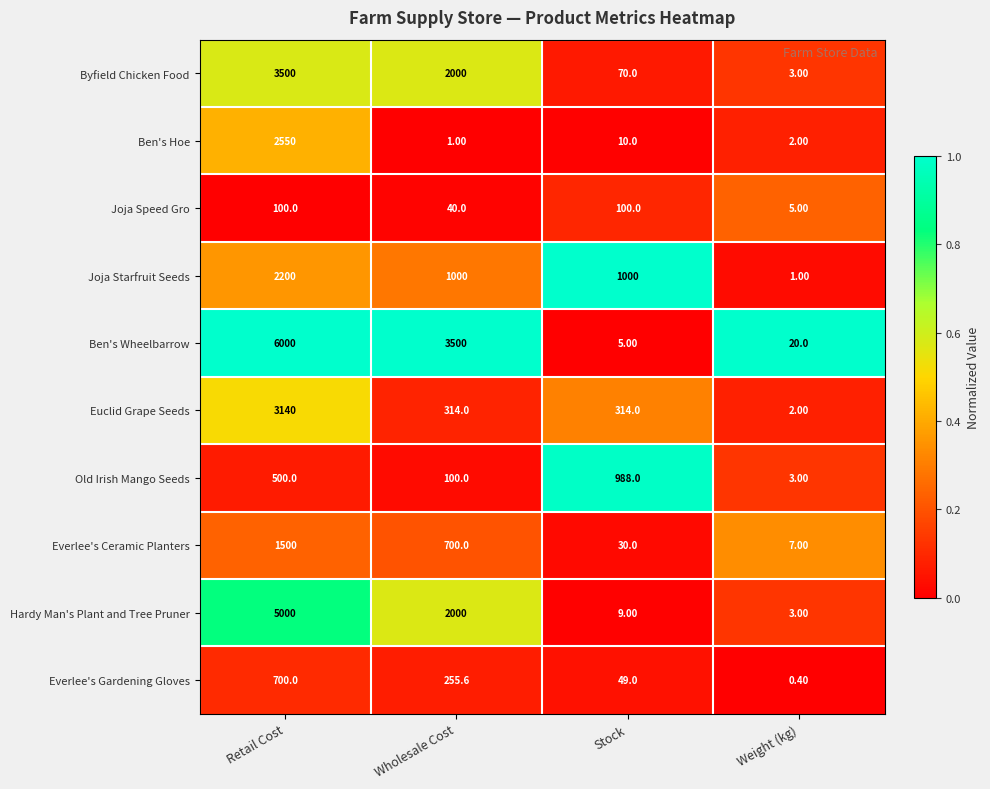

Which series has the widest spread of values?

Ben's Wheelbarrow